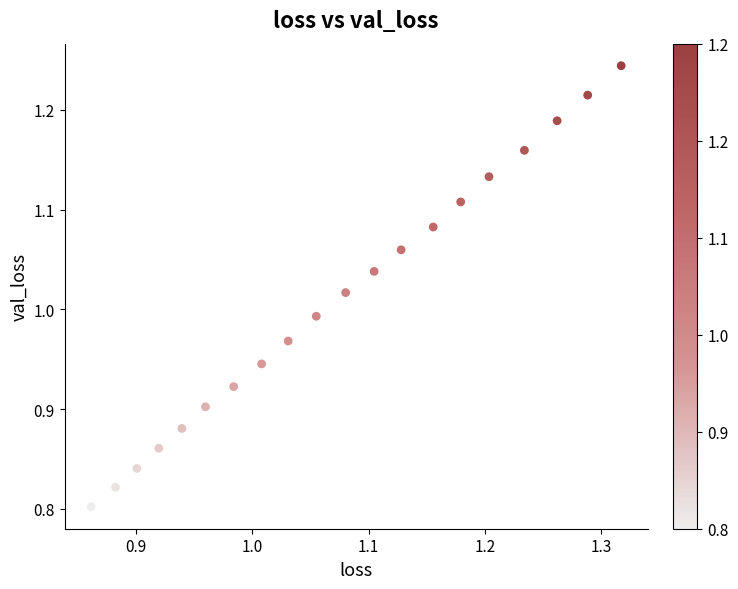

What is the range of Y values (max minus min)?

0.4